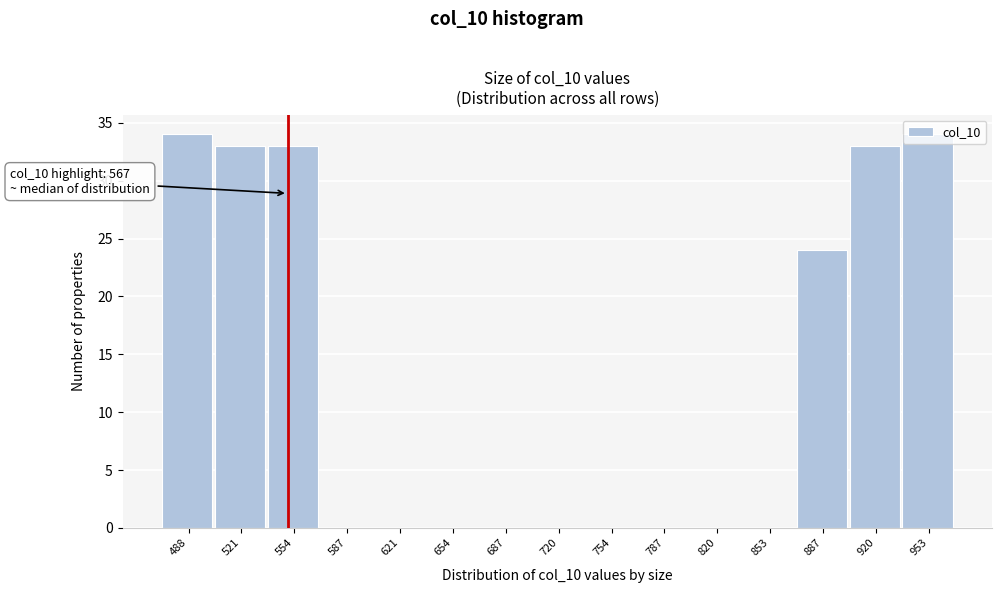

What is the greatest value displayed?

34